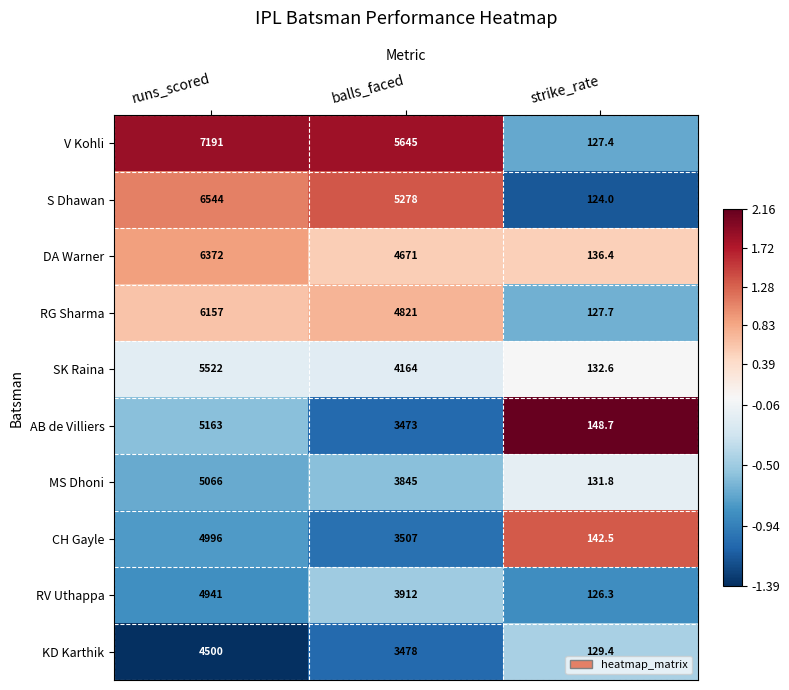

Rank the series at balls_faced from highest to lowest value.

V Kohli, S Dhawan, RG Sharma, DA Warner, SK Raina, RV Uthappa, MS Dhoni, CH Gayle, KD Karthik, AB de Villiers